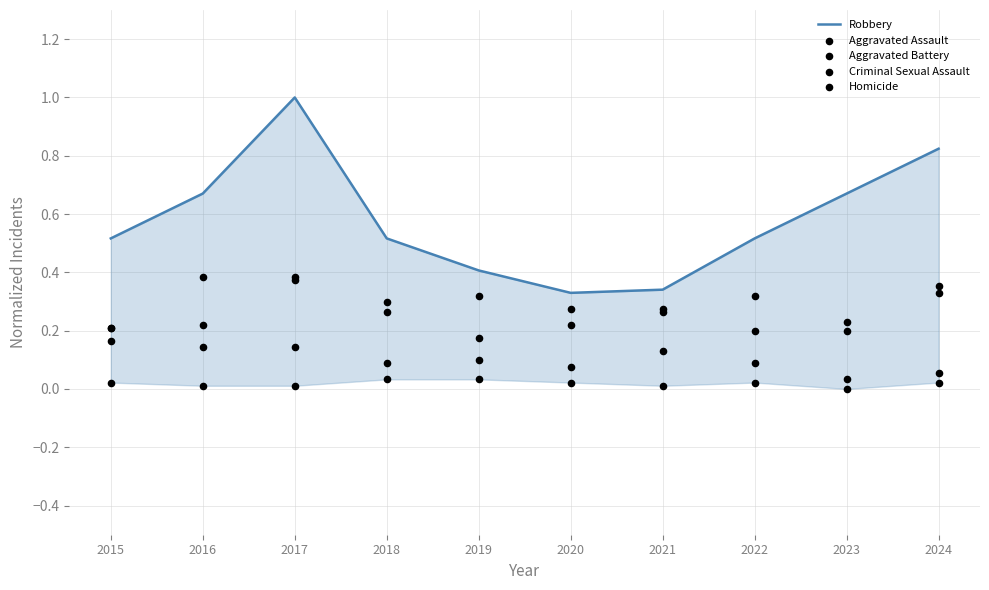

Which series has the largest Y range (max minus min)?

Robbery